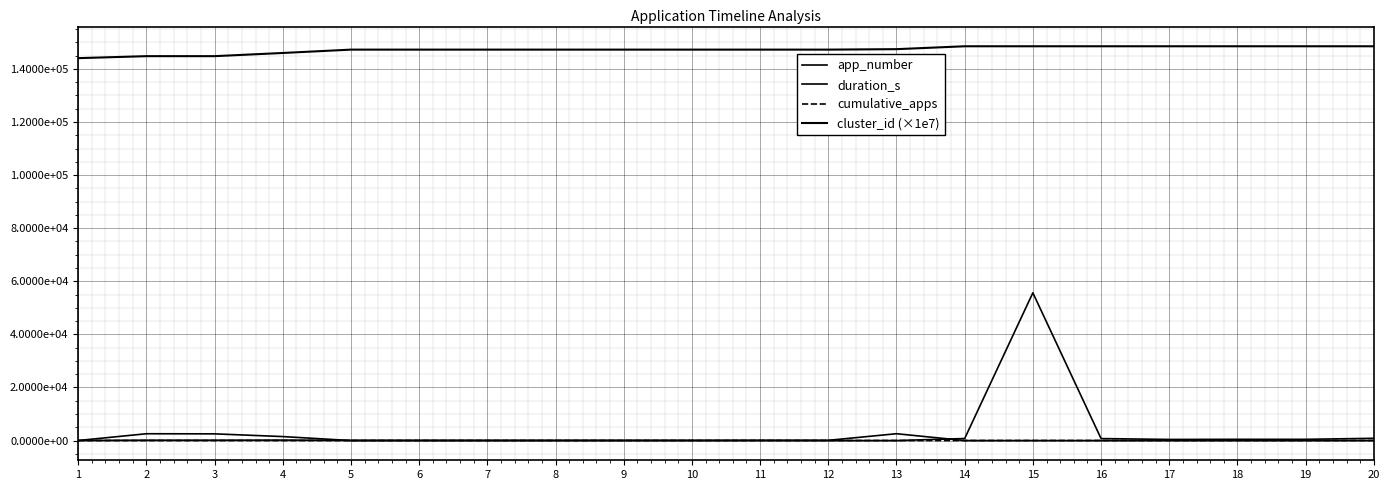

Does the chart display data point markers on the line(s)?

No